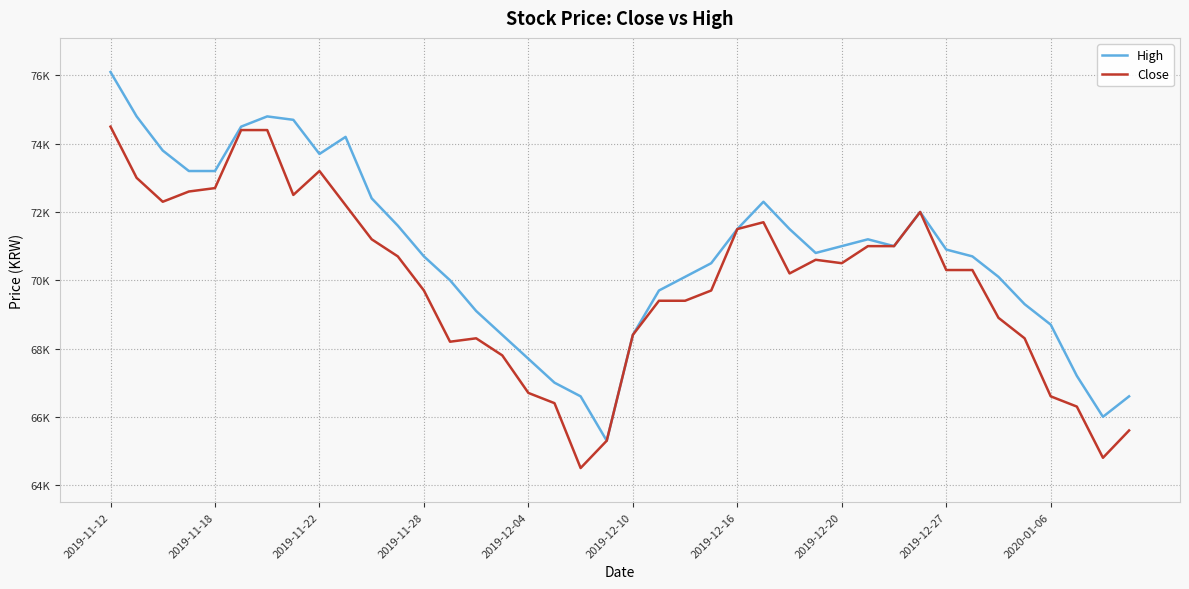

Where does the High series first go above 70900?

2019-11-12